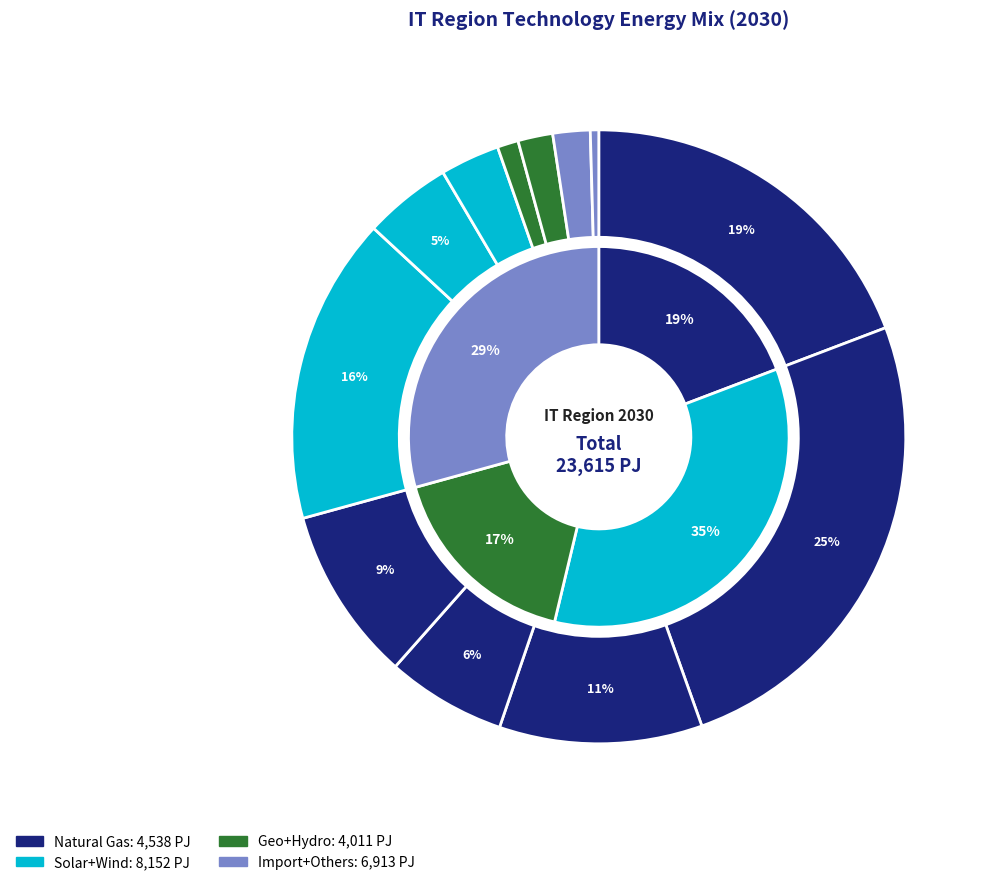

The ELC_FT_ELC_IMP slice represents 10% of the pie. True or false?

False